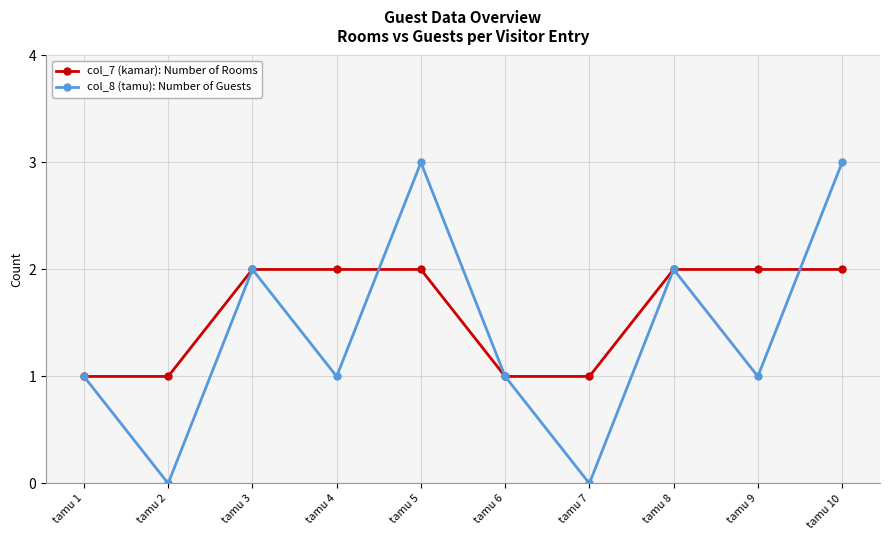

Count the col_8 (tamu): Number of Guests values in the range 1 to 2.

6